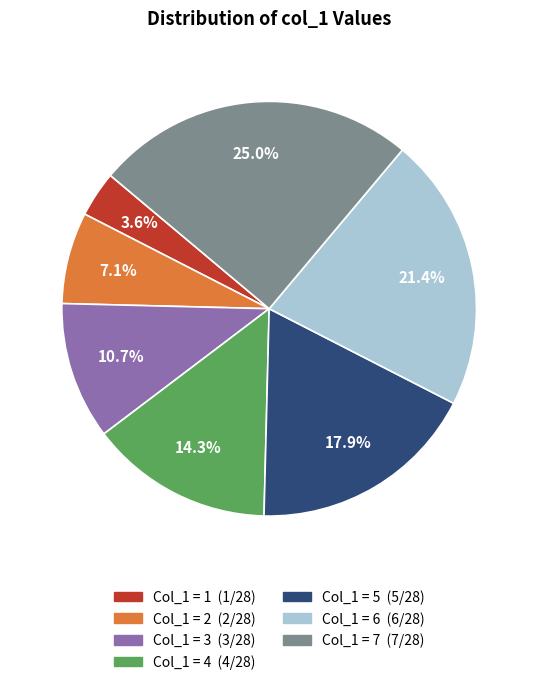

Does any single category account for the majority?

No